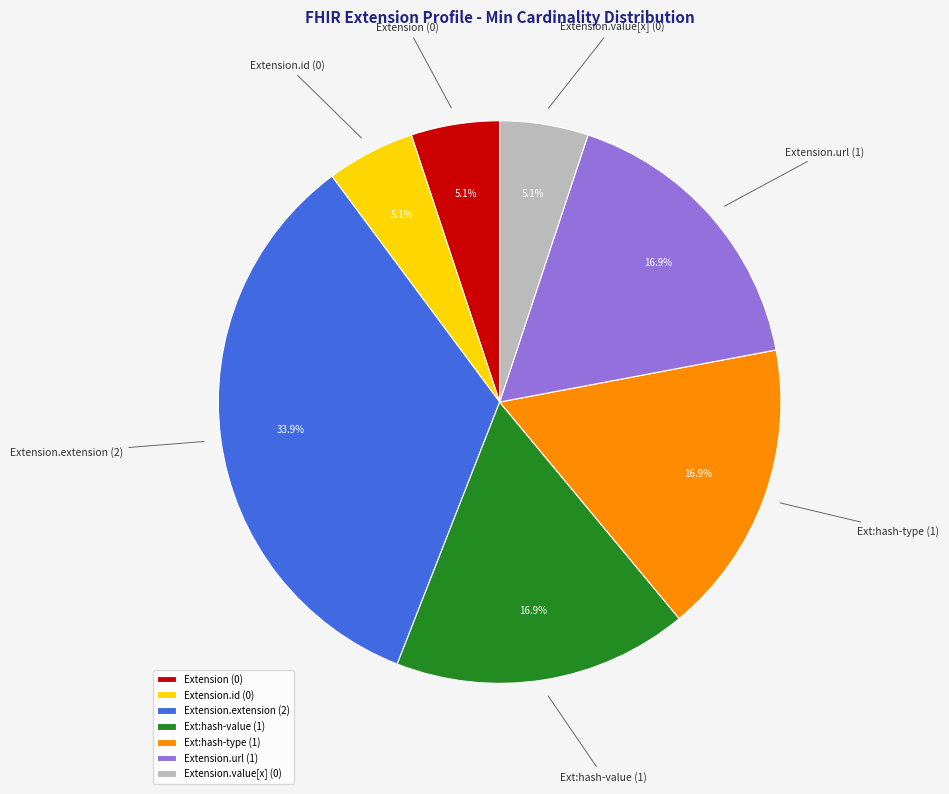

Approximately how many times larger is the value at Ext:hash-type (1) compared to Extension.extension (2)?

0.5